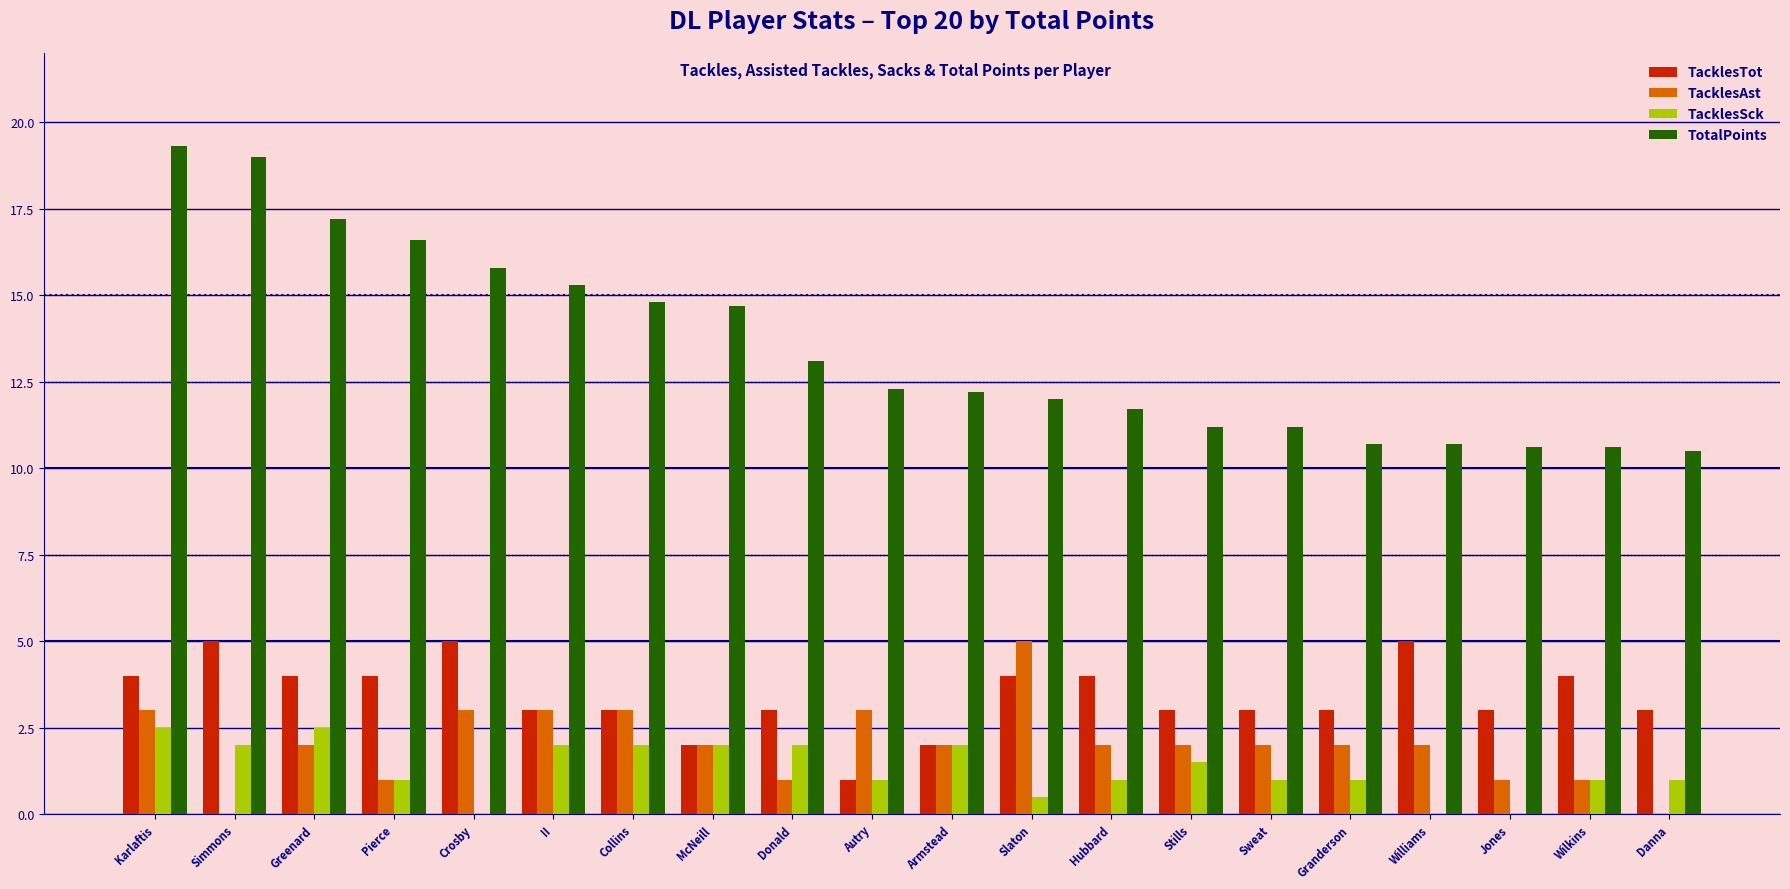

What is the approximate value of TacklesAst at McNeill?

2.0